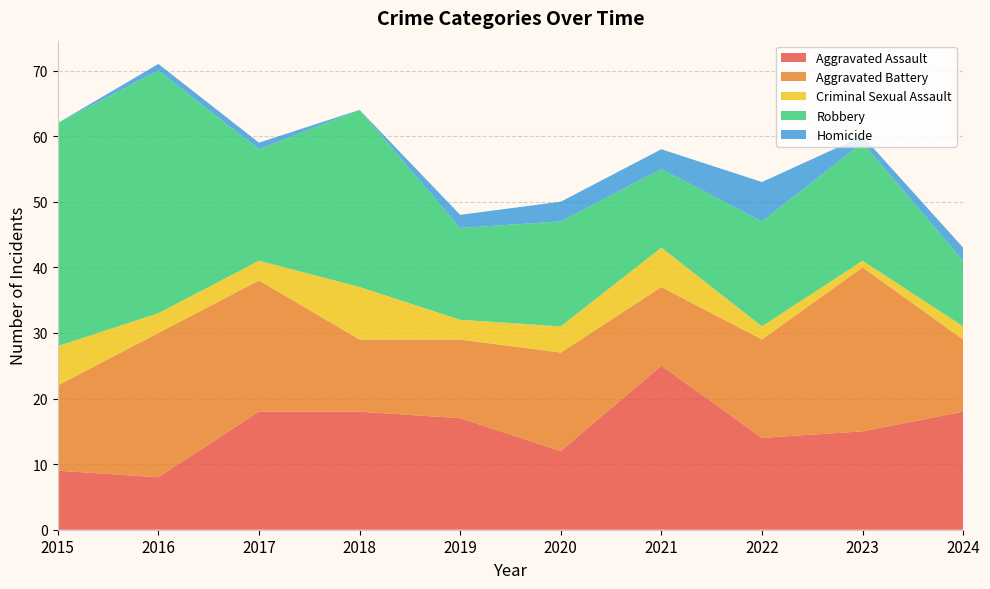

Reading left to right, transcribe all the data shown in this chart.

Aggravated Assault: 2015=9	2016=8	2017=18	2018=18	2019=17	2020=12	2021=25	2022=14	2023=15	2024=18
Aggravated Battery: 2015=13	2016=22	2017=20	2018=11	2019=12	2020=15	2021=12	2022=15	2023=25	2024=11
Criminal Sexual Assault: 2015=6	2016=3	2017=3	2018=8	2019=3	2020=4	2021=6	2022=2	2023=1	2024=2
Robbery: 2015=34	2016=37	2017=17	2018=27	2019=14	2020=16	2021=12	2022=16	2023=18	2024=10
Homicide: 2015=0	2016=1	2017=1	2018=0	2019=2	2020=3	2021=3	2022=6	2023=1	2024=2